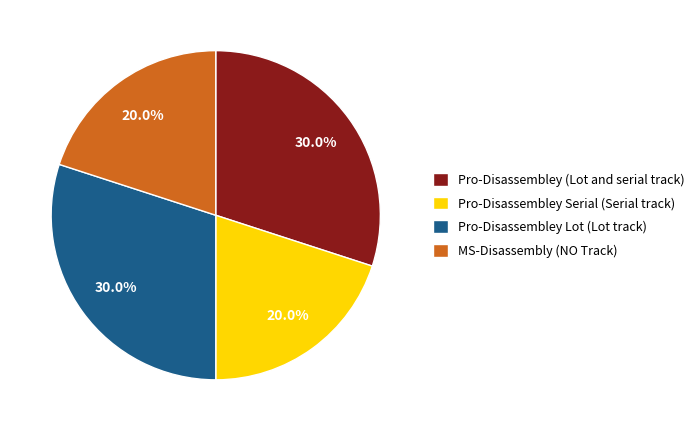

Count the number of slices in the pie.

4